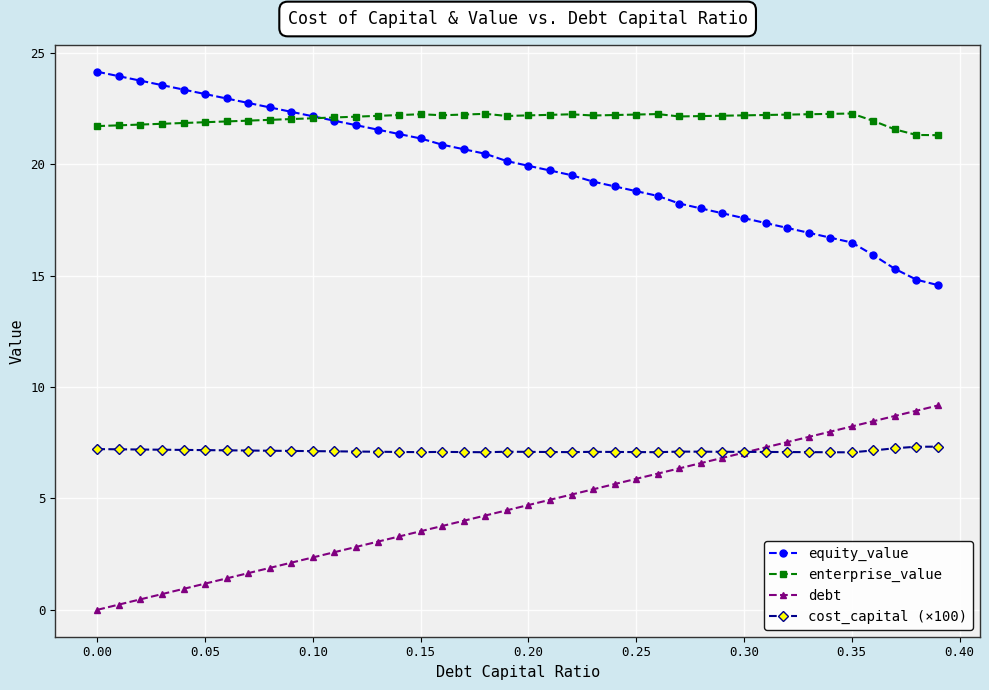

True or false: debt and enterprise_value cross at least once.

False